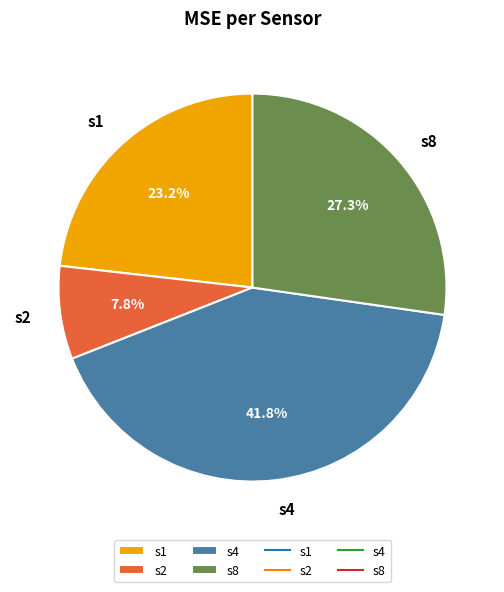

Which category has the smallest portion of the pie?

s2